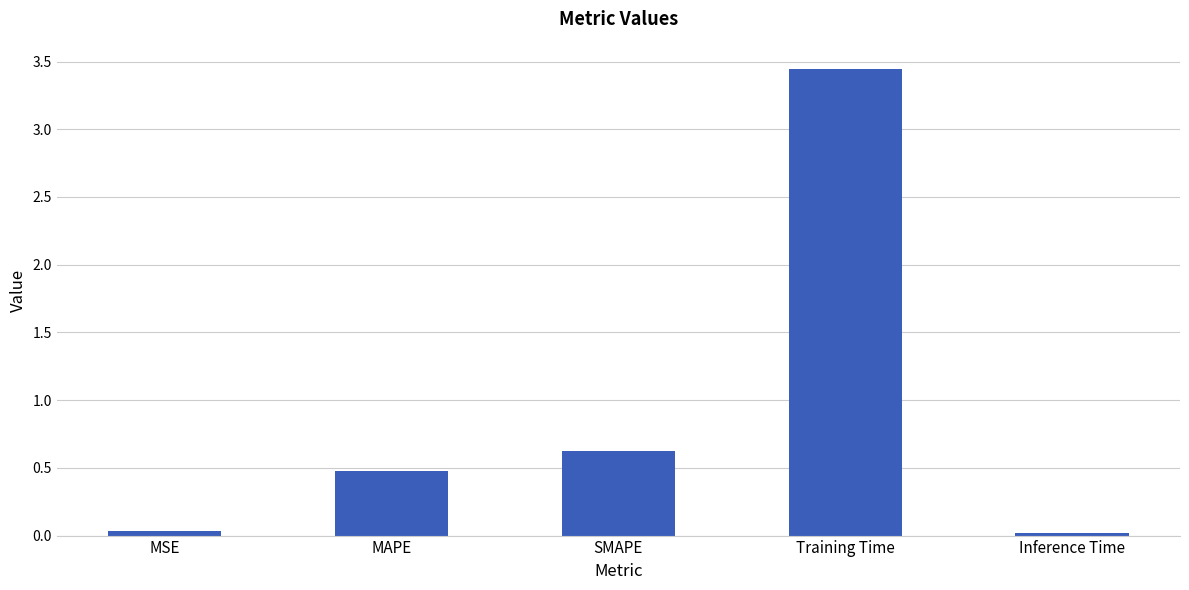

What is the value of the 3rd bar from the left?

0.6